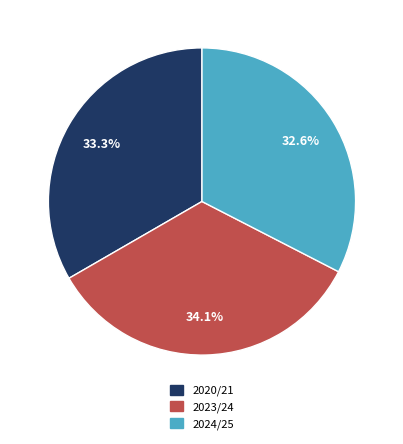

Rank the categories by value from lowest to highest.

2024/25, 2020/21, 2023/24